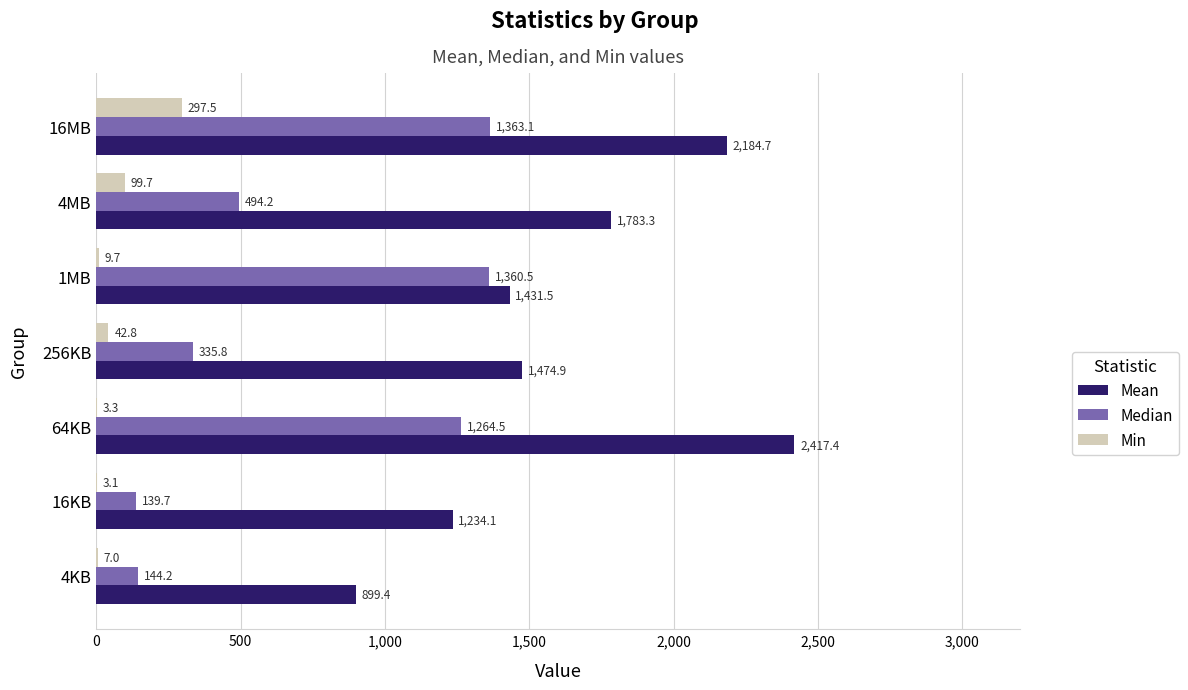

What is the sum of all Min values?

463.1